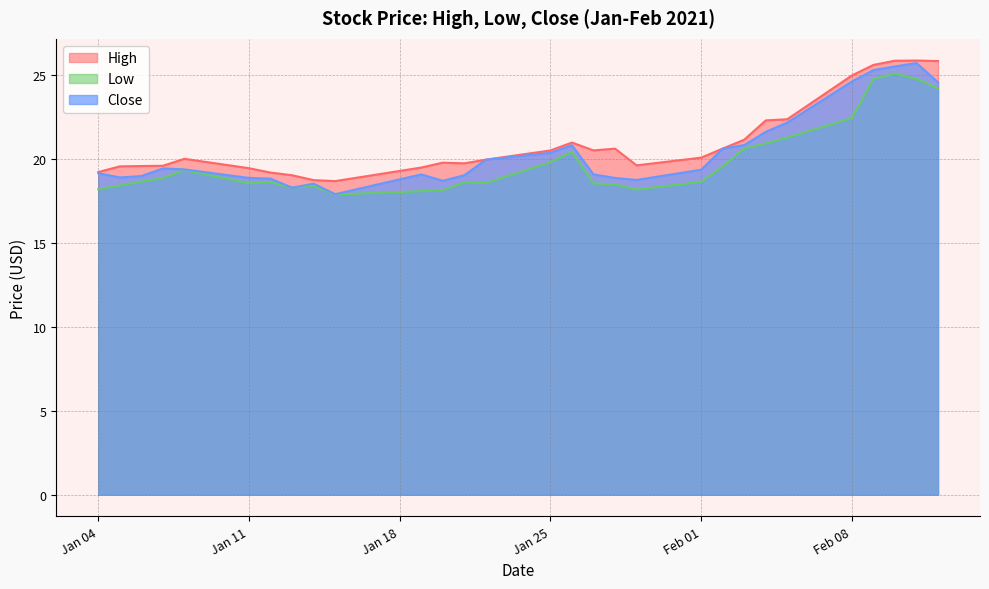

Is it true that Close equals 22.2 at 2021-02-05?

True